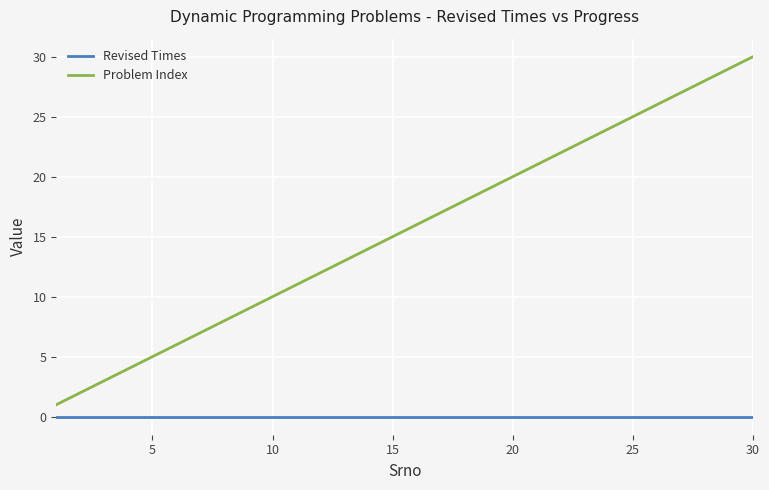

What is the greatest value displayed?

30